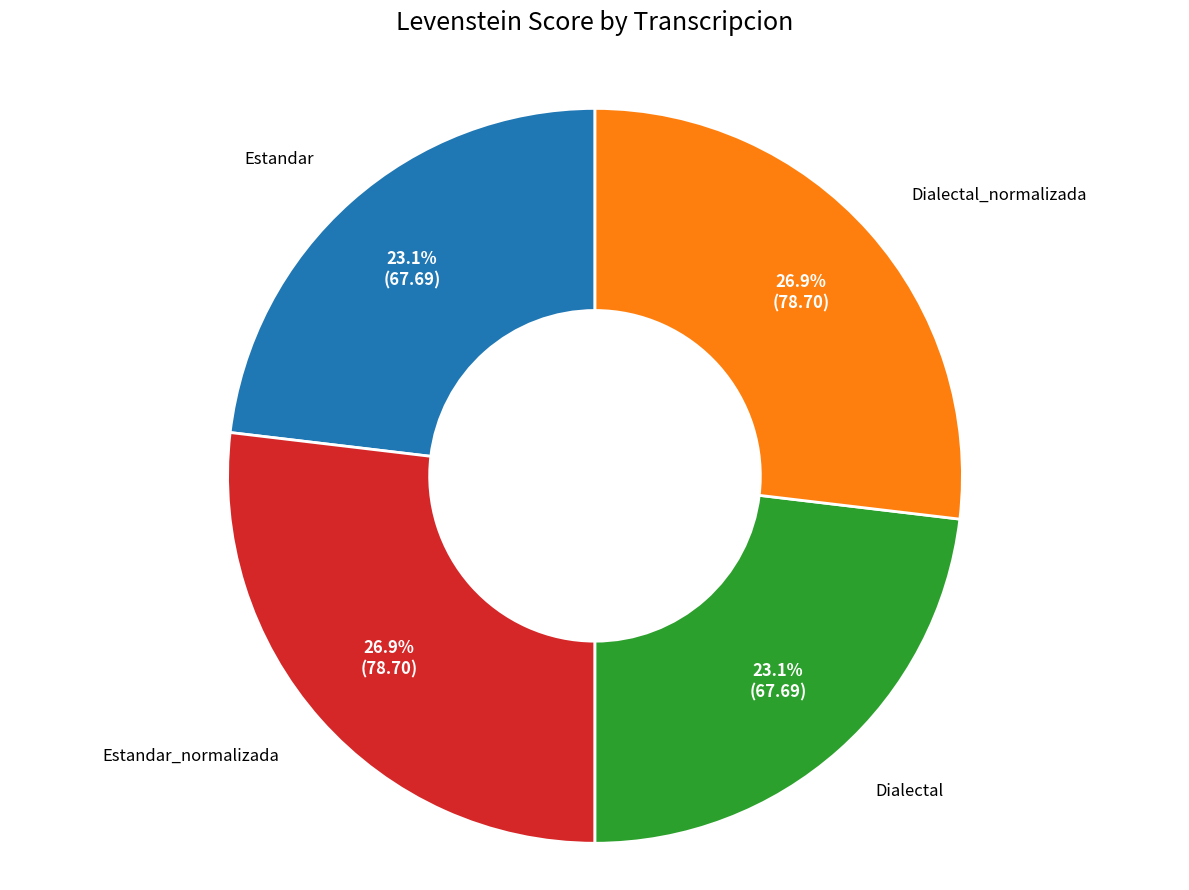

Does any single category account for the majority?

No